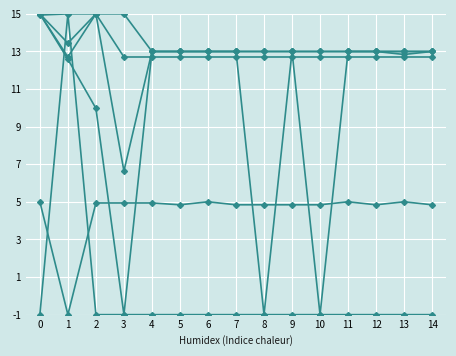

Does the chart have visible grid lines?

Yes